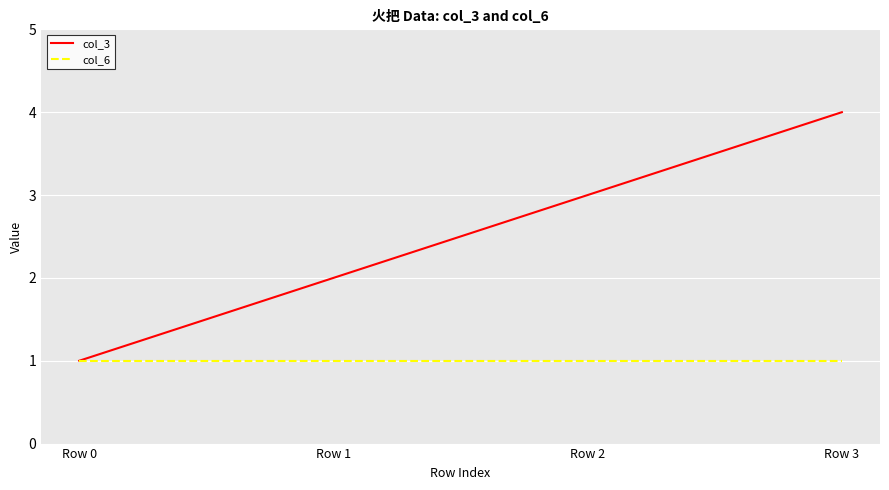

What are all the series names shown in the legend?

col_3, col_6